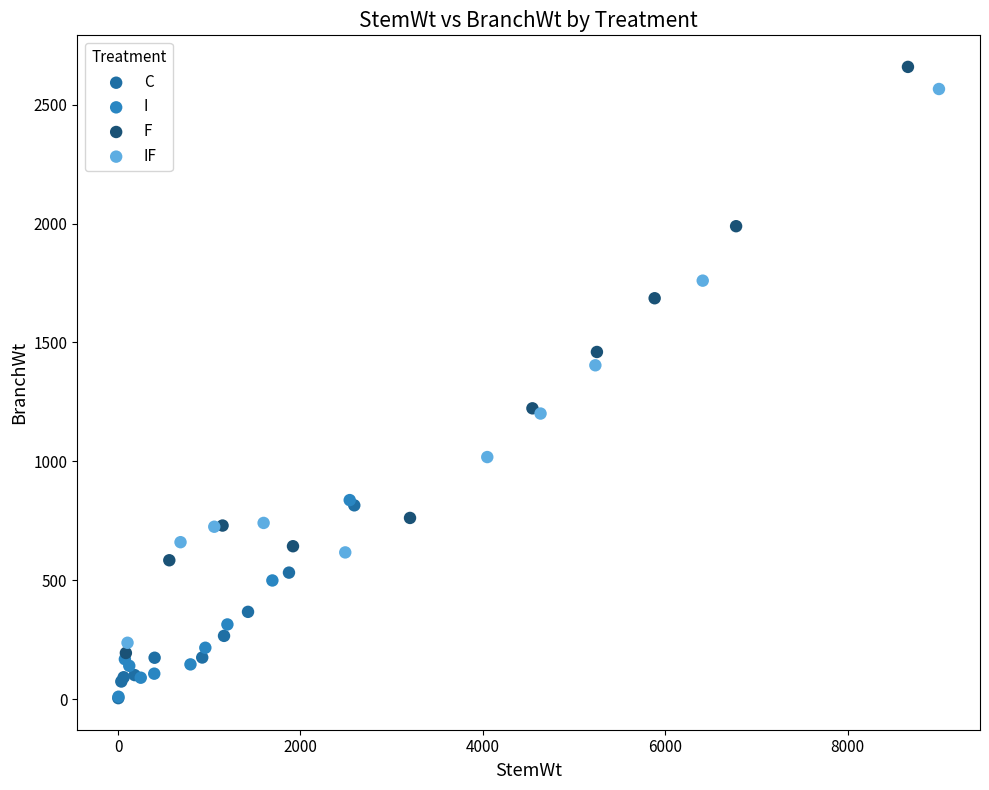

Which series has the widest spread of Y values?

F